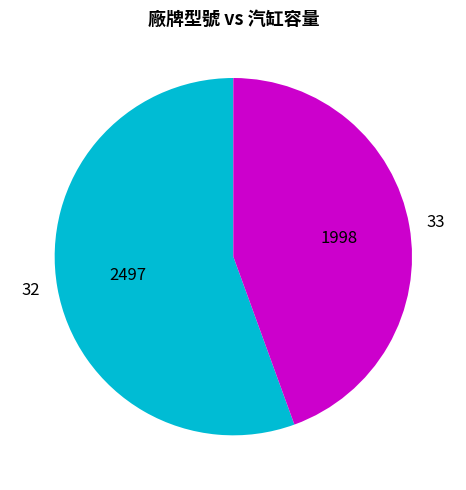

Which category has the smallest portion of the pie?

33